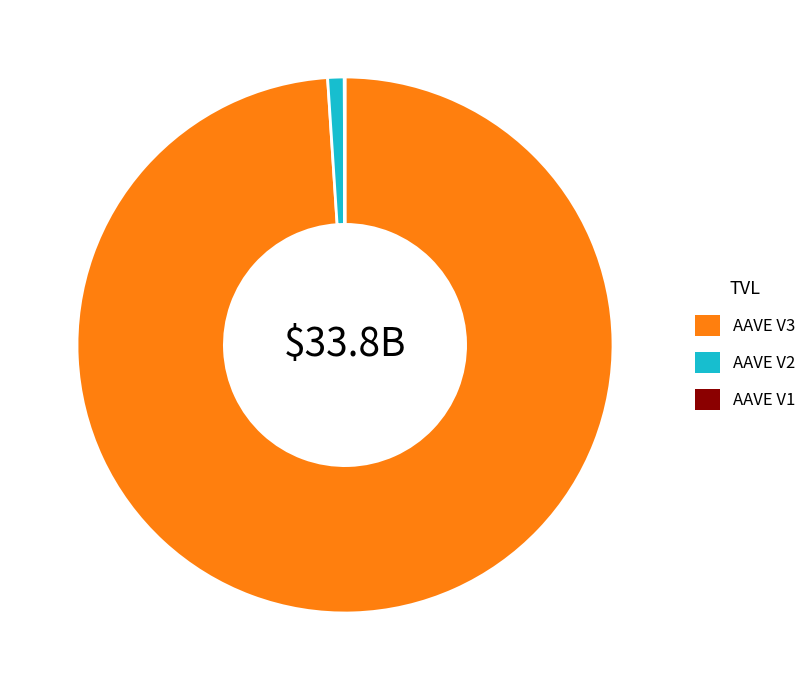

Which category accounts for the majority?

AAVE V3